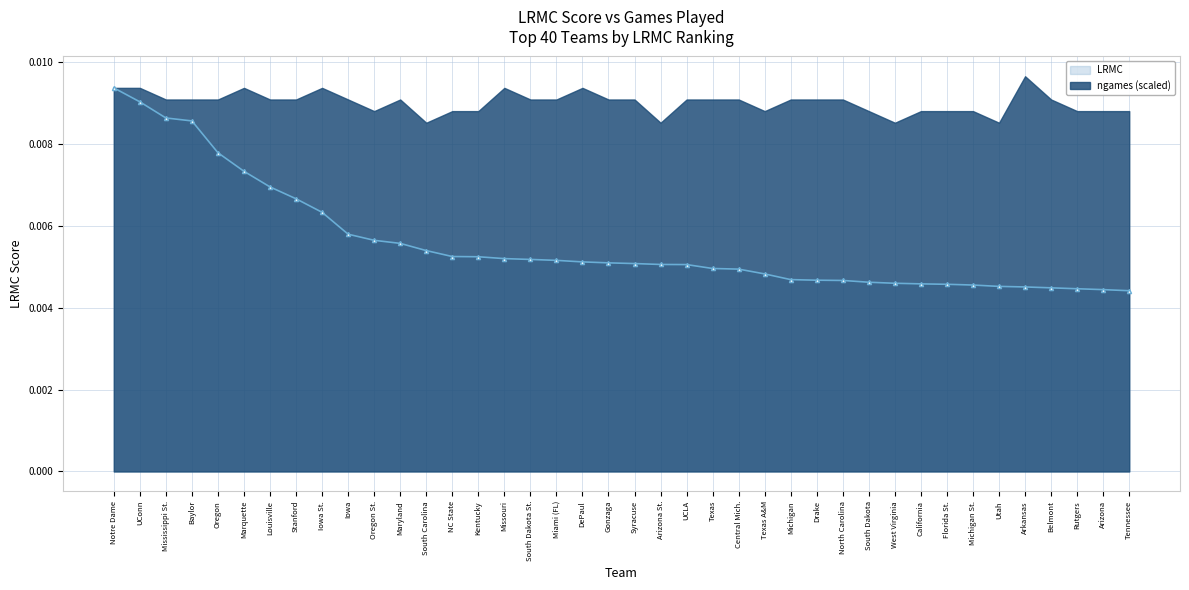

Does the chart display data point markers on the line(s)?

Yes